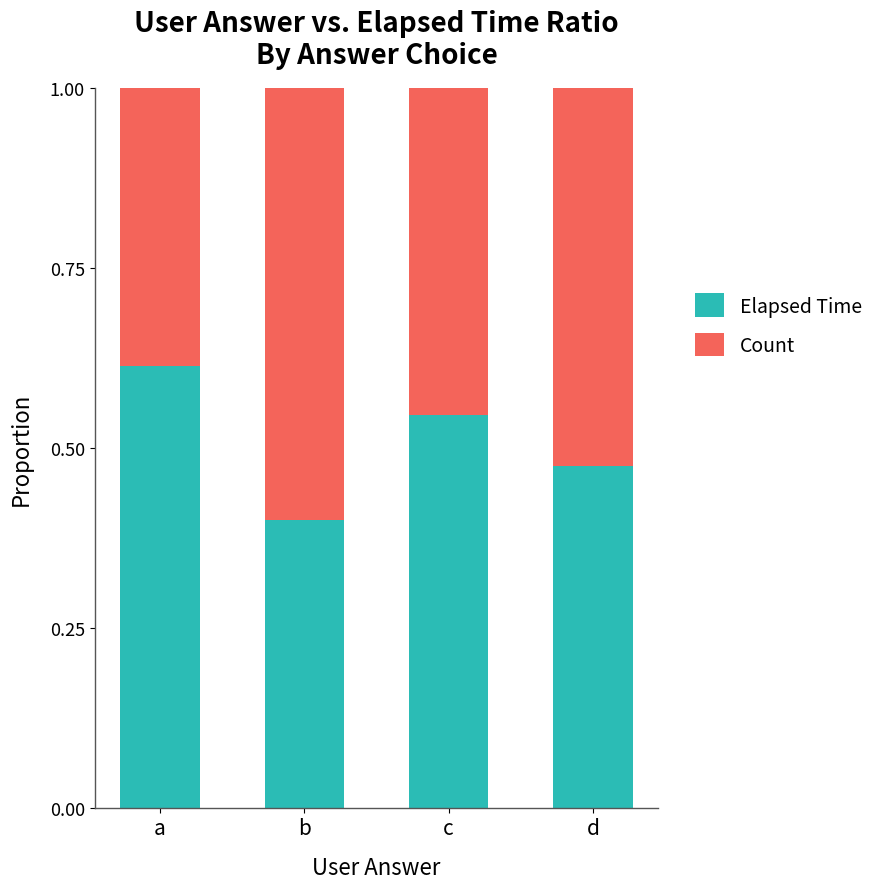

What is the sum of the Elapsed Time values at a and d?

1.1